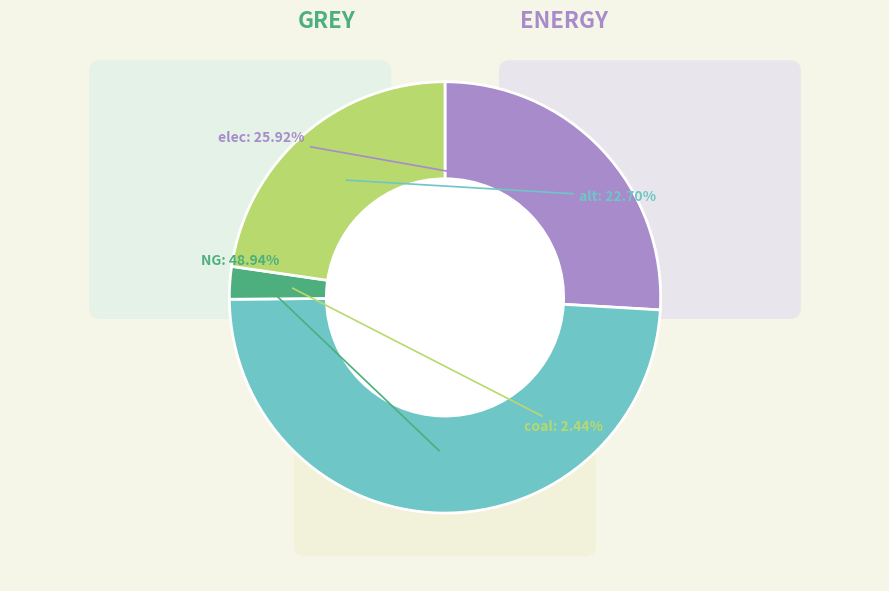

True or false: coal accounts for 2% of the total.

True